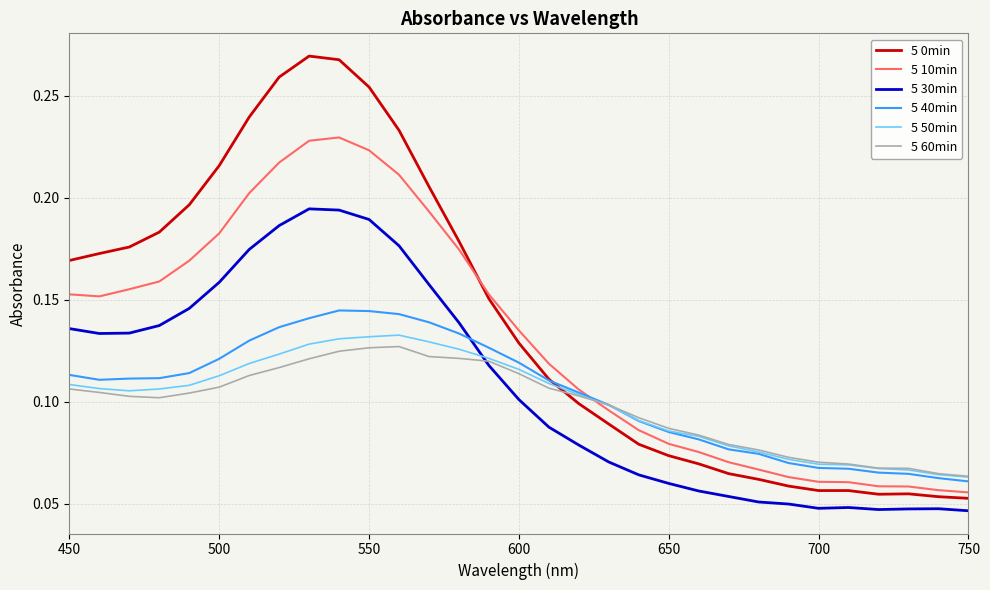

True or false: 5 0min and 5 30min cross at least once.

False